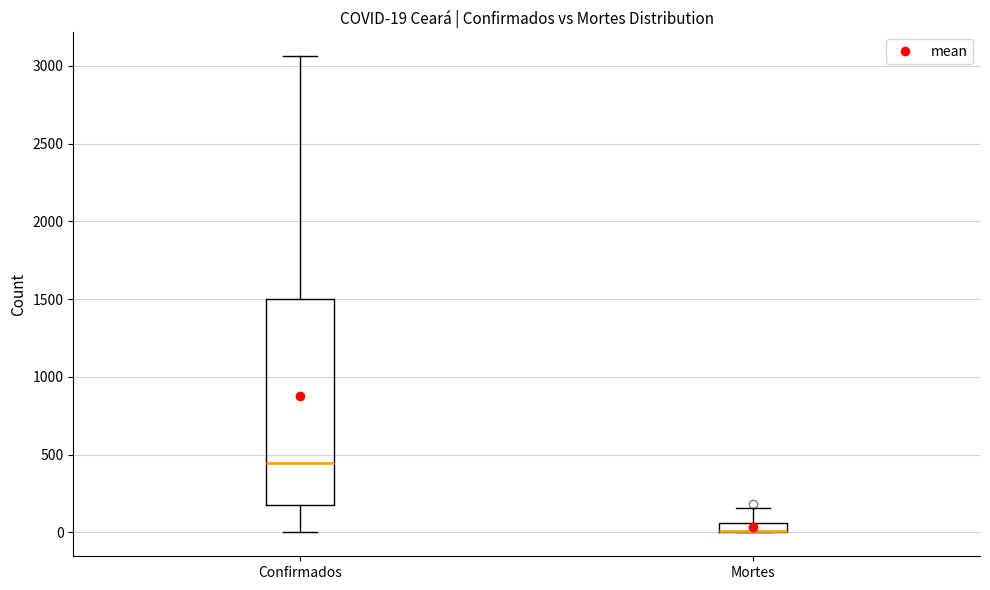

Comparing the boxes themselves (not the whiskers), which one is the tallest?

Confirmados